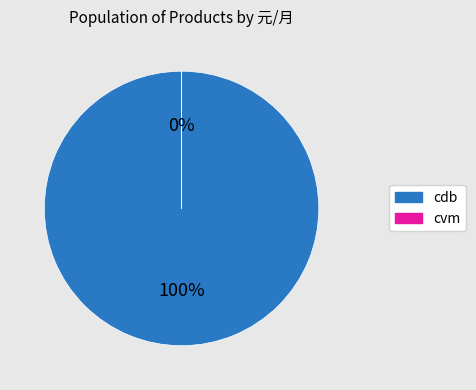

To the nearest percent, what is the average slice percentage?

50%